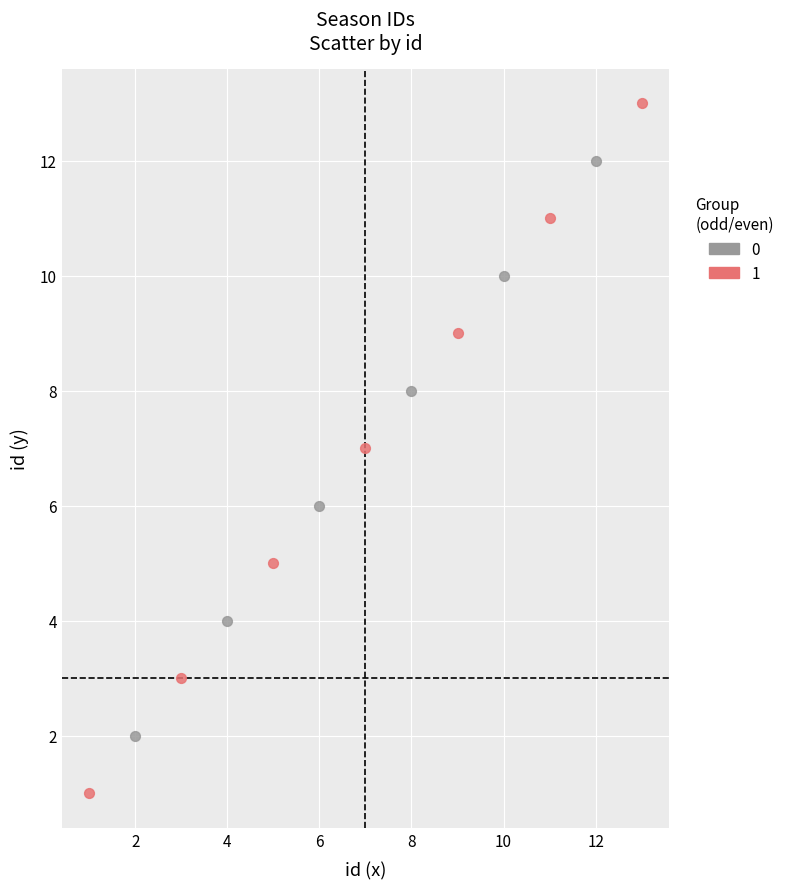

Which series has the largest Y range (max minus min)?

1